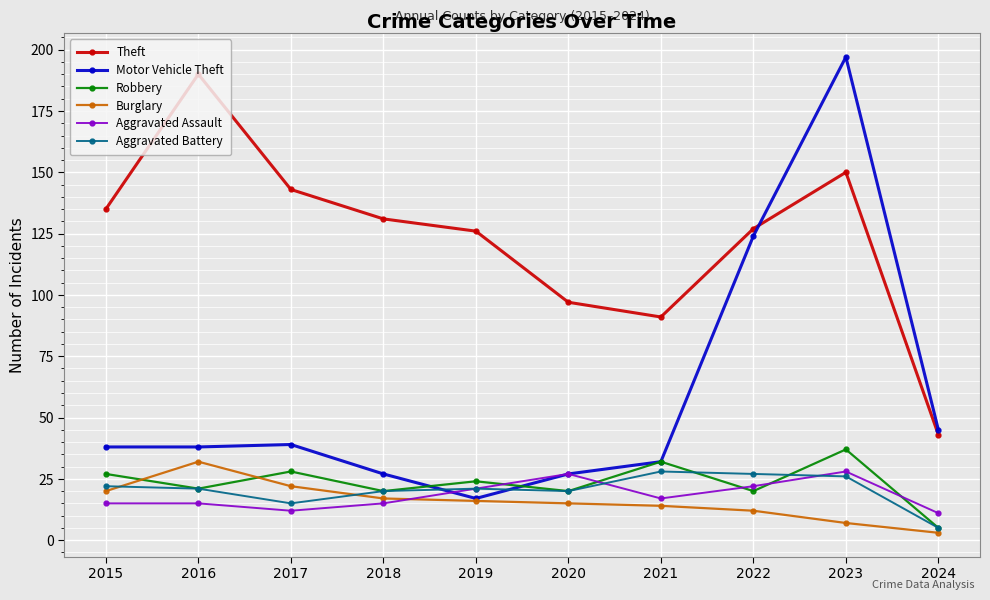

What are all the series names shown in the legend?

Theft, Motor Vehicle Theft, Robbery, Burglary, Aggravated Assault, Aggravated Battery